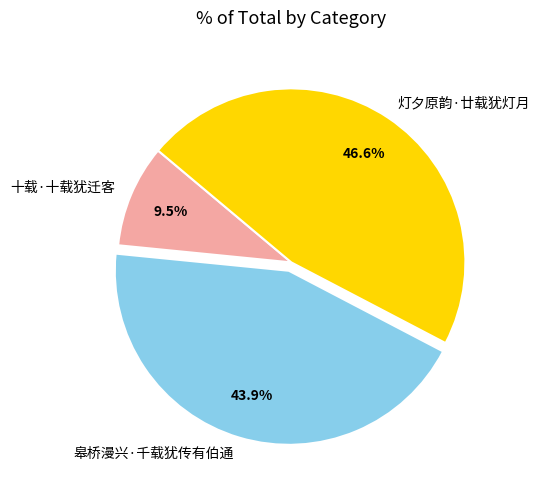

To the nearest percent, what is the difference between the largest and smallest slice percentages?

37%